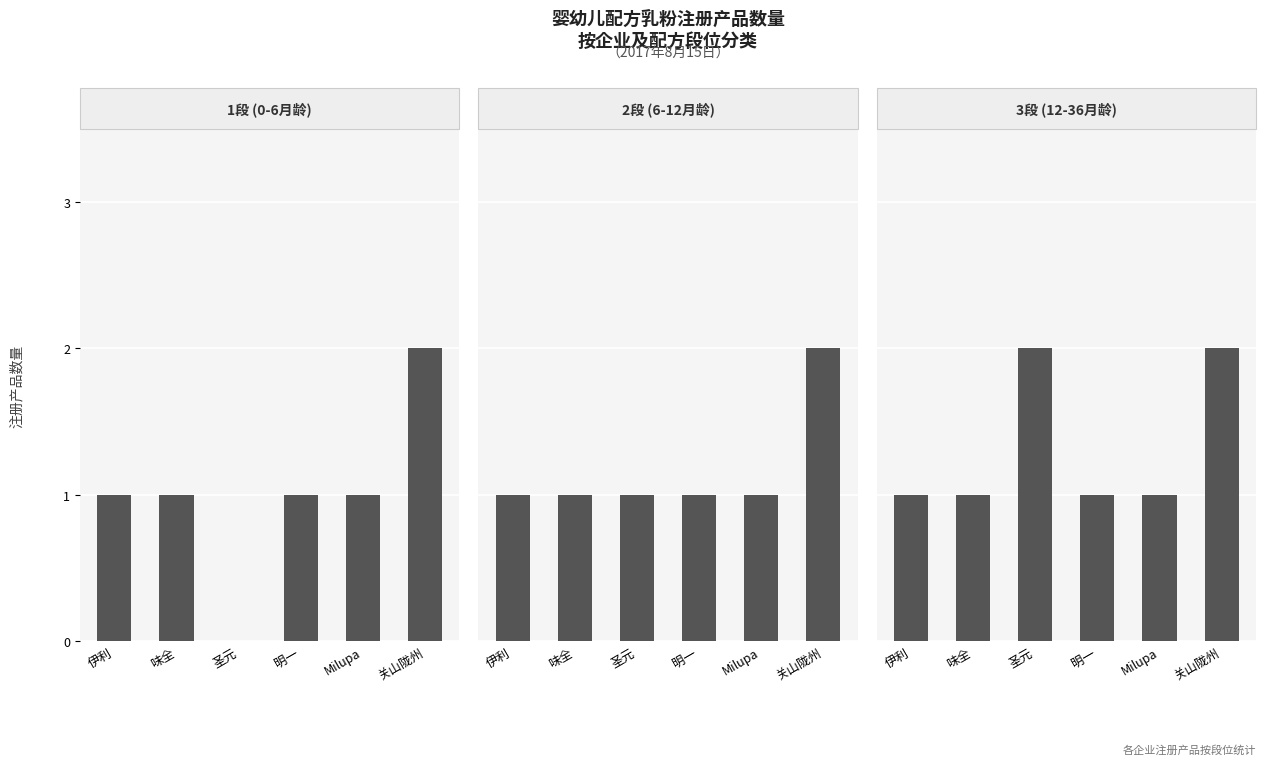

What is the maximum value shown in the chart?

2